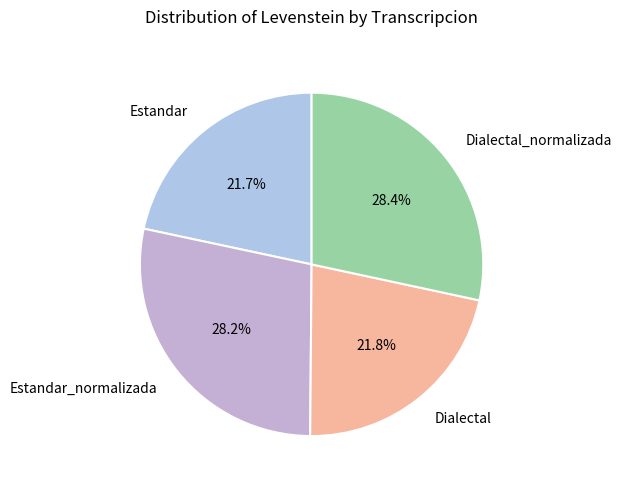

What is the ratio of the value at Estandar to the value at Estandar_normalizada?

0.8